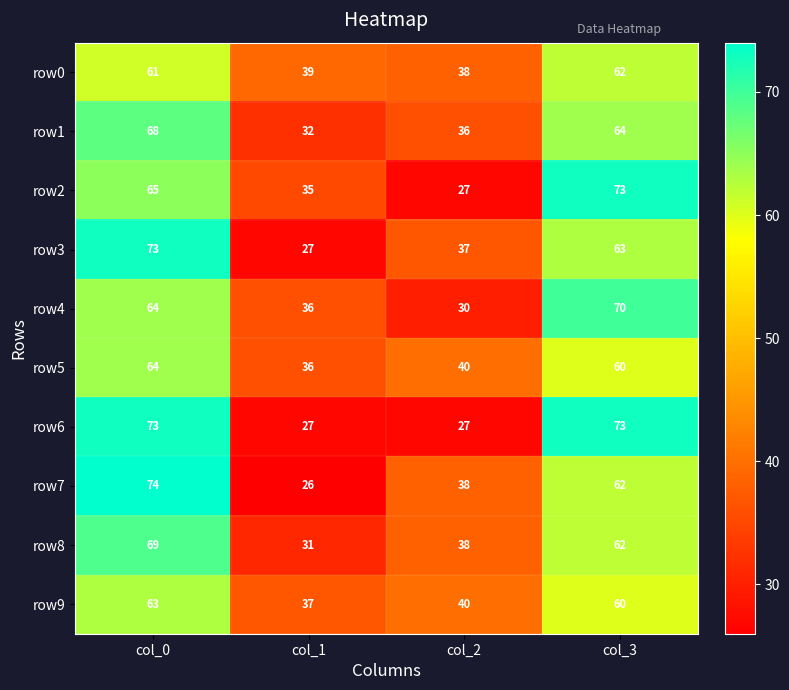

How many distinct data groups are displayed?

10